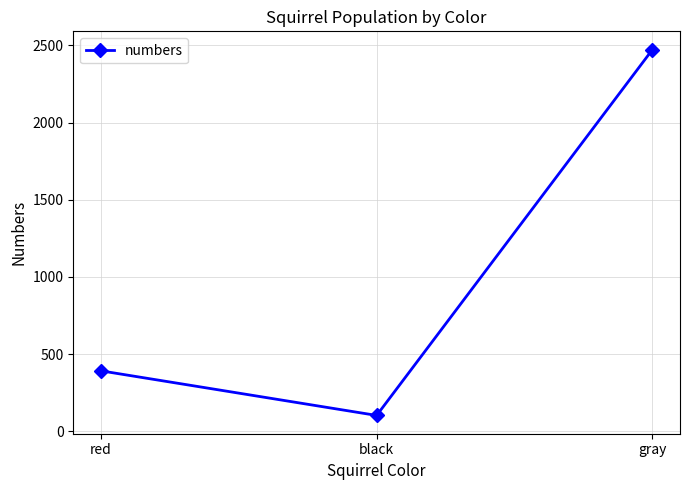

List the labels in order of value, largest first.

gray, red, black